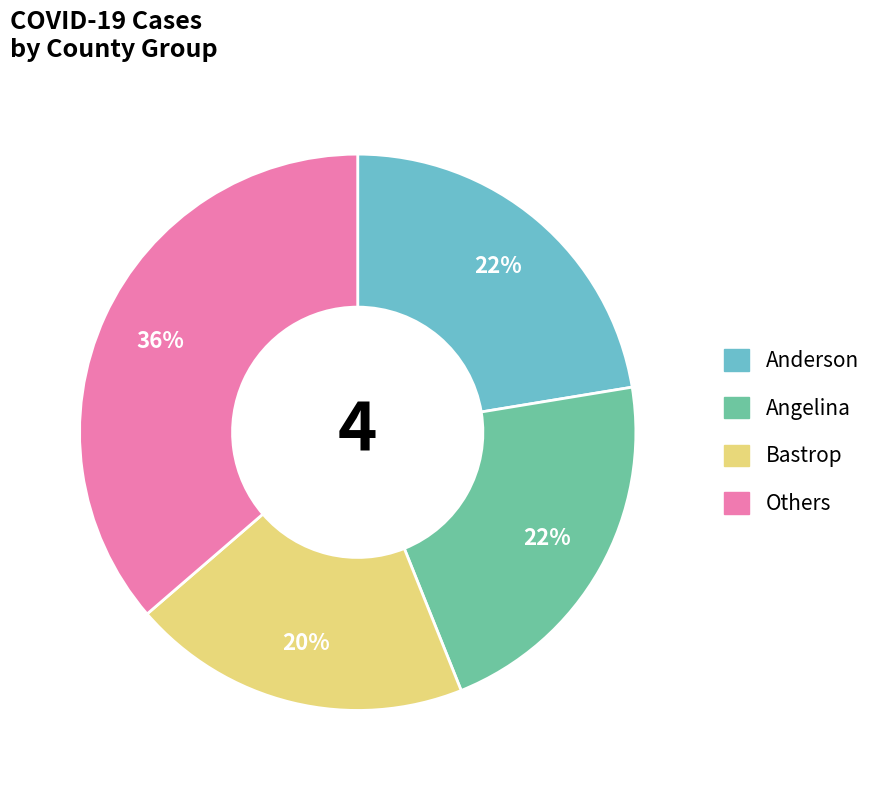

Which category has the biggest portion of the pie?

Others